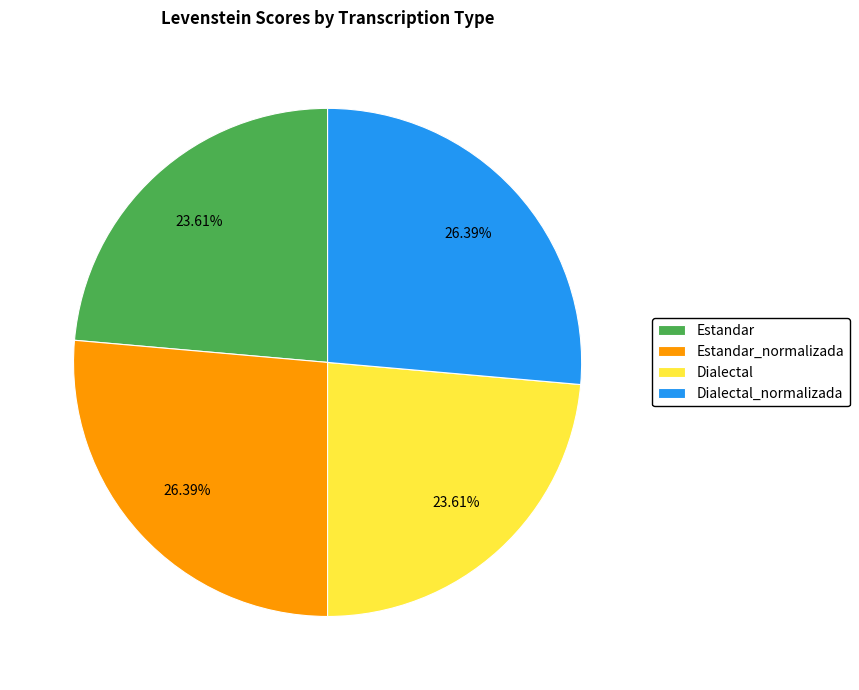

To the nearest percent, what portion does Dialectal represent?

24%